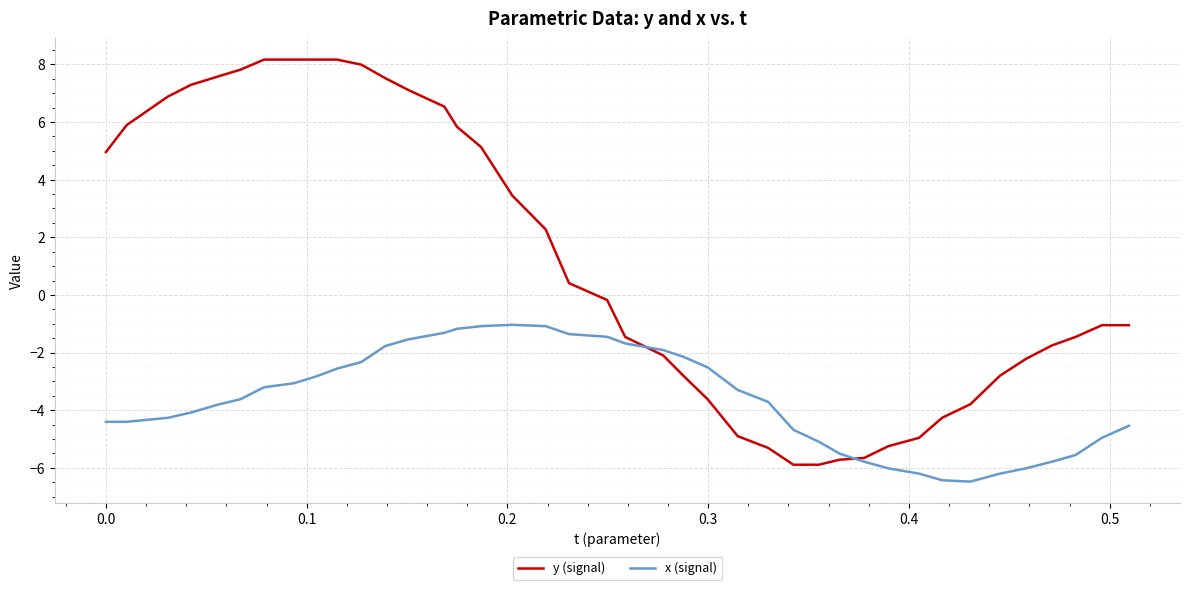

What is the maximum value shown in the chart?

8.2